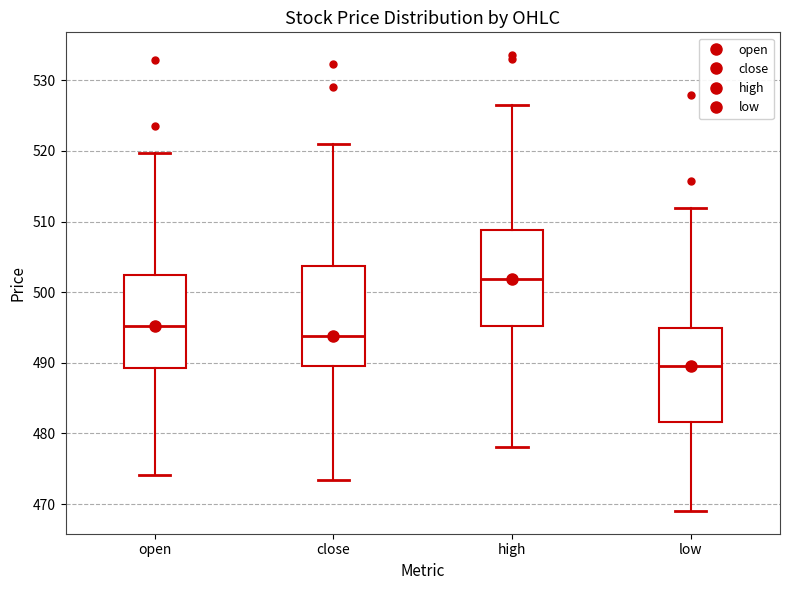

Which box has the lowest median line?

low